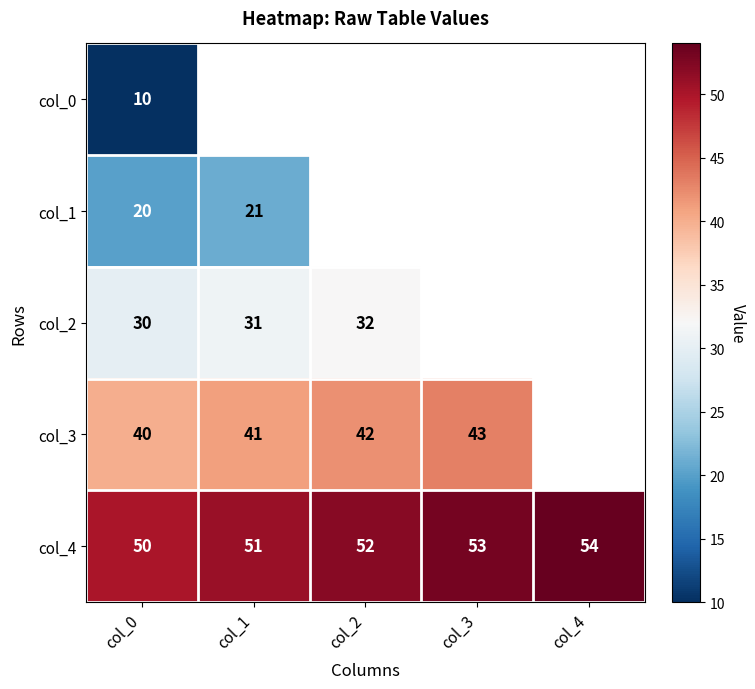

The col_4 series shows 51 at col_1. True or false?

True